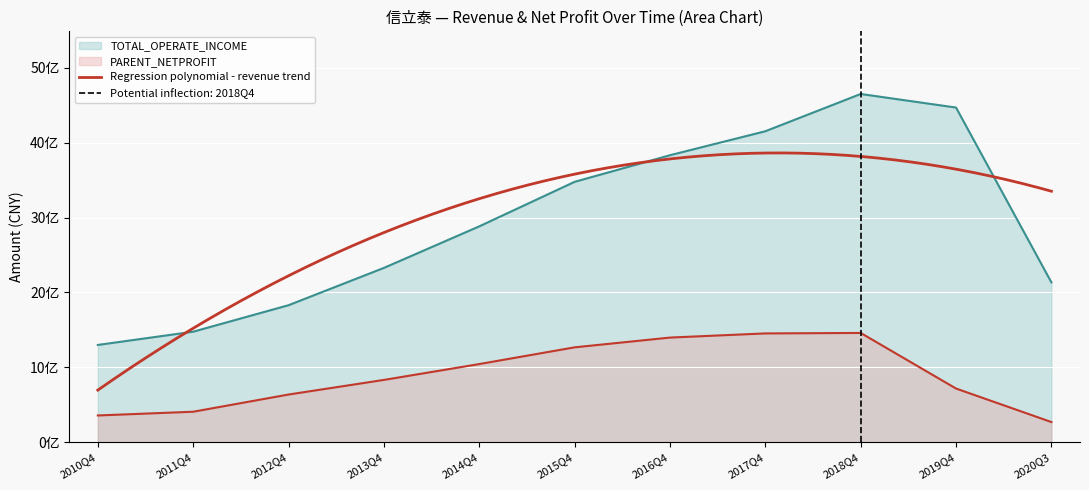

Is the value of TOTAL_OPERATE_INCOME at 2018Q4 greater than the value of PARENT_NETPROFIT at 2012Q4?

Yes